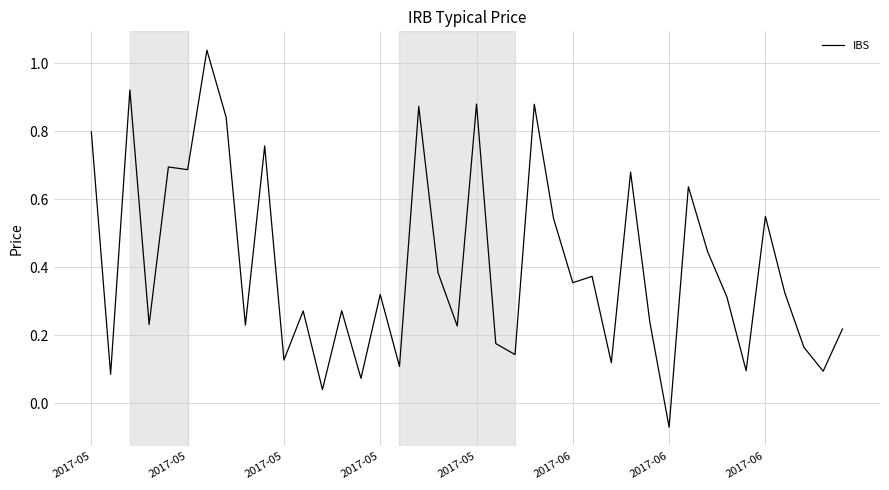

What is the difference between the maximum and minimum values?

1.1